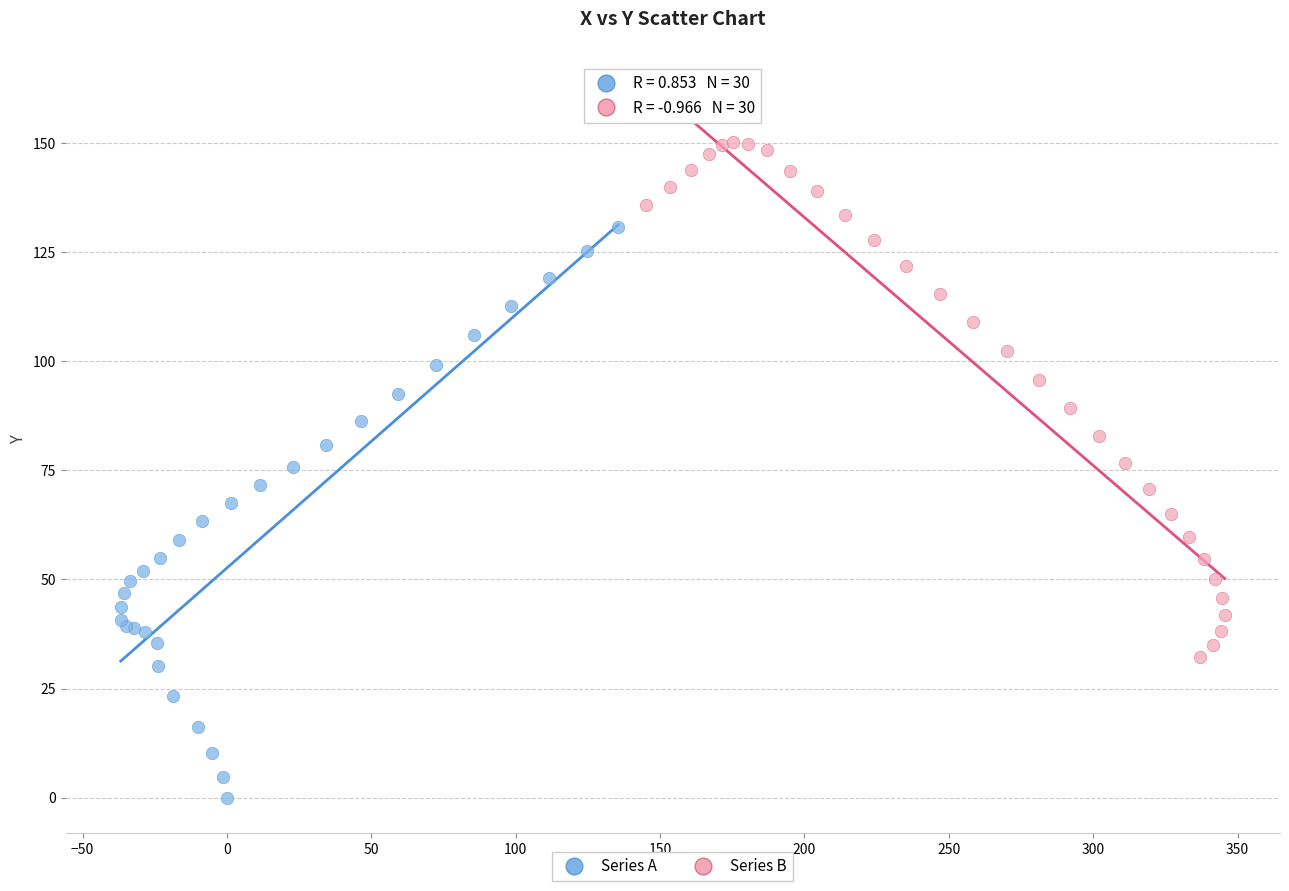

Which series reaches the minimum Y coordinate?

Series A